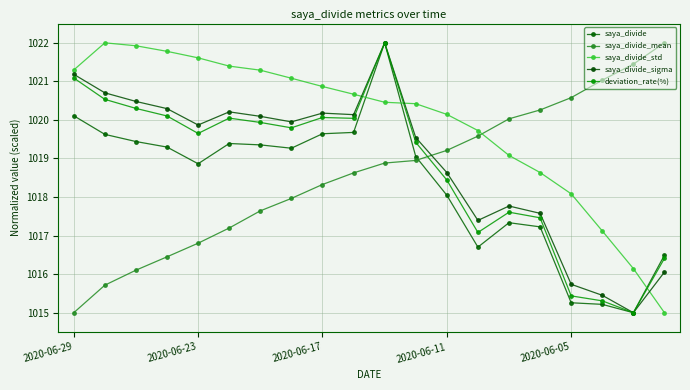

How many intersections are there between saya_divide_mean and saya_divide_std?

1